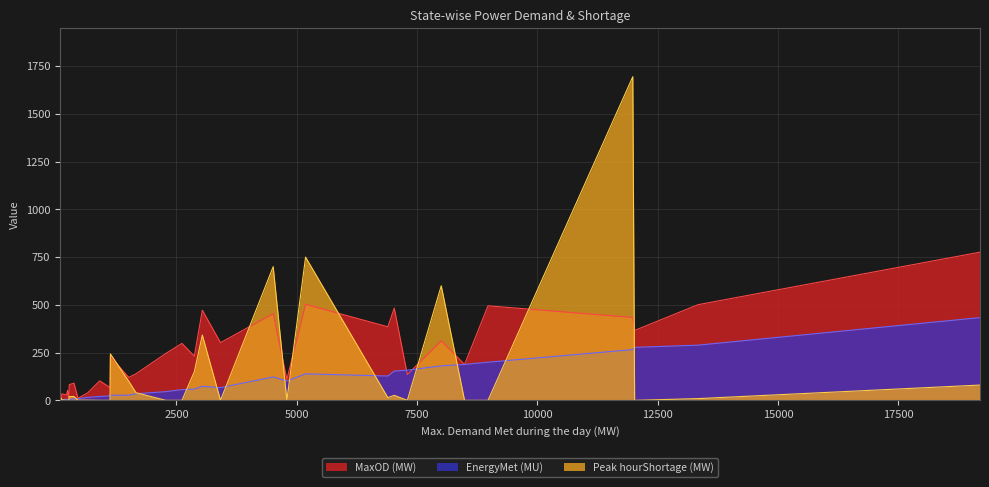

List the series in order of their overall mean, highest first.

MaxOD (MW), Peak hourShortage (MW), EnergyMet (MU)